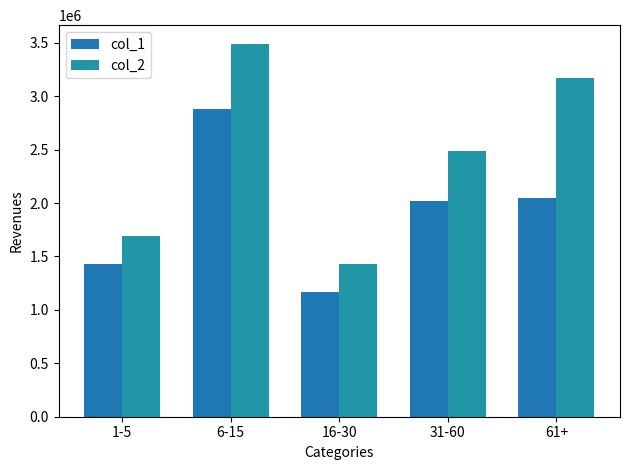

What are all the series names shown in the legend?

col_1, col_2